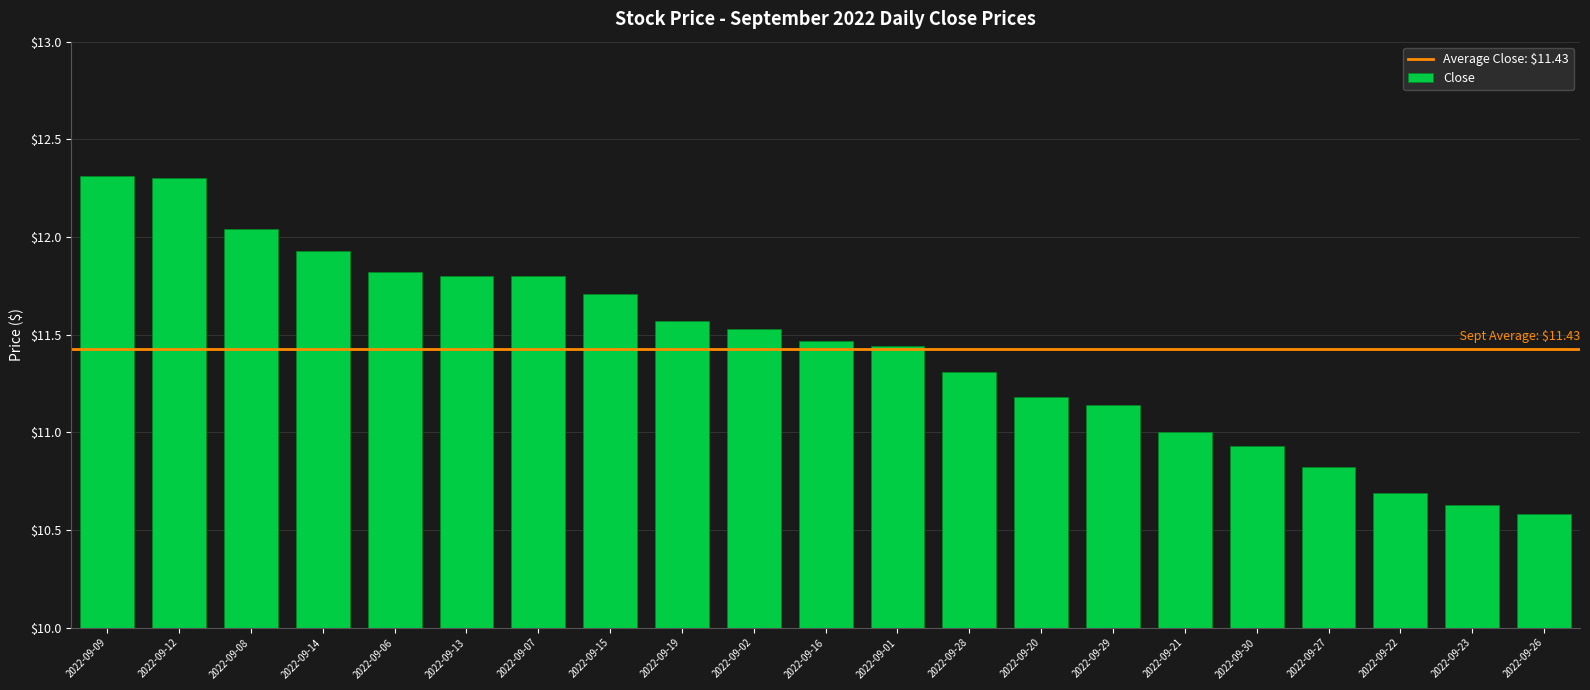

What is the difference between the maximum and second lowest values?

1.7